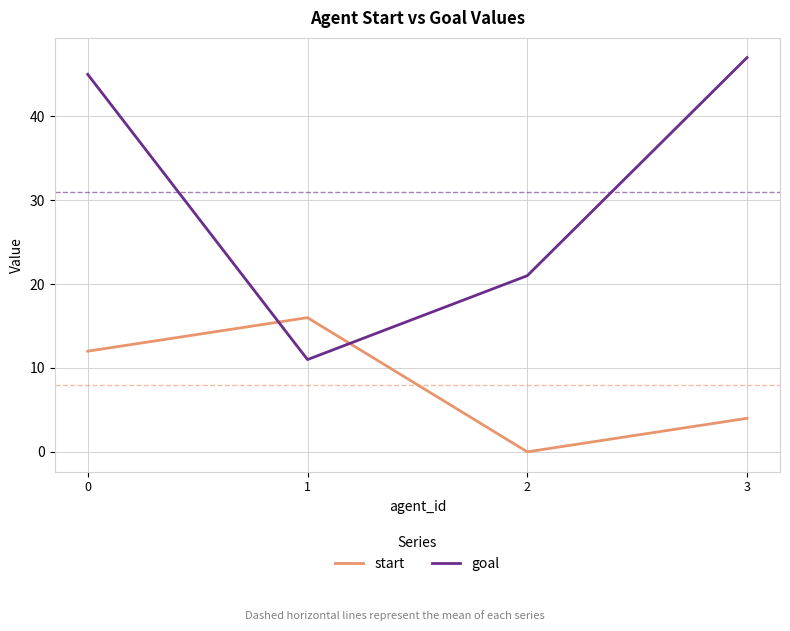

How many series are shown in this chart?

2